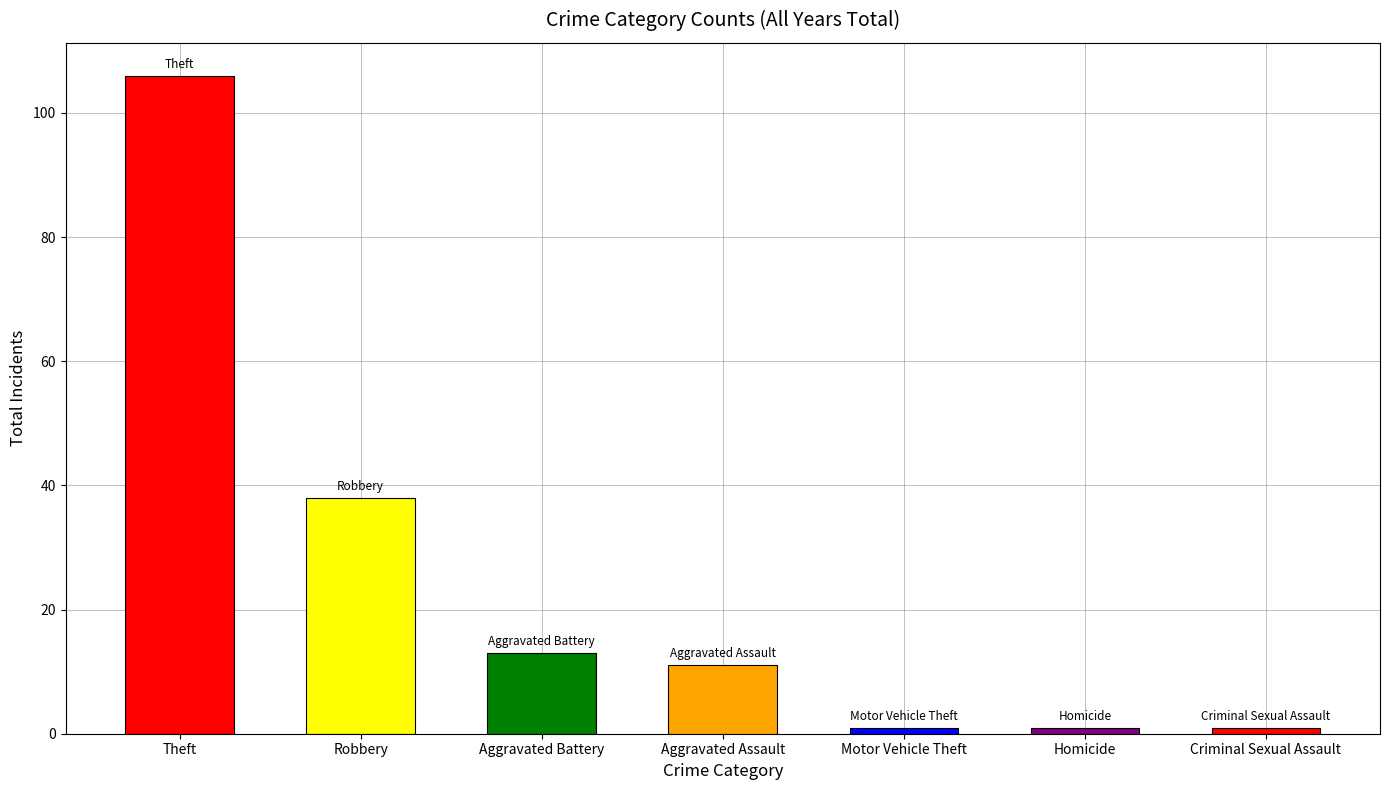

True or false: the data shows 1 at Criminal Sexual Assault.

True